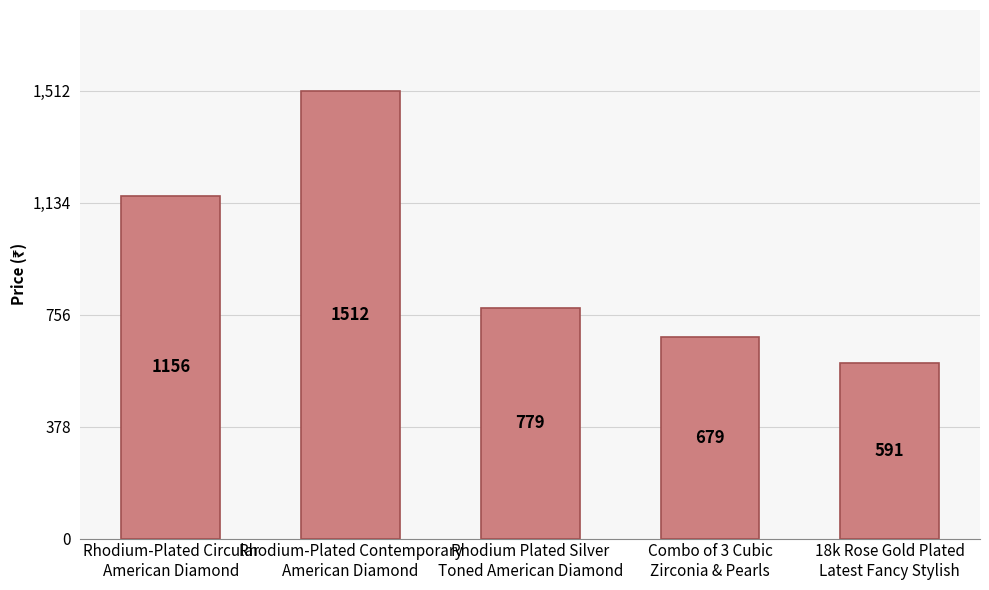

List the labels in order of value, smallest first.

18k Rose Gold Plated
Latest Fancy Stylish, Combo of 3 Cubic
Zirconia & Pearls, Rhodium Plated Silver
Toned American Diamond, Rhodium-Plated Circular
American Diamond, Rhodium-Plated Contemporary
American Diamond